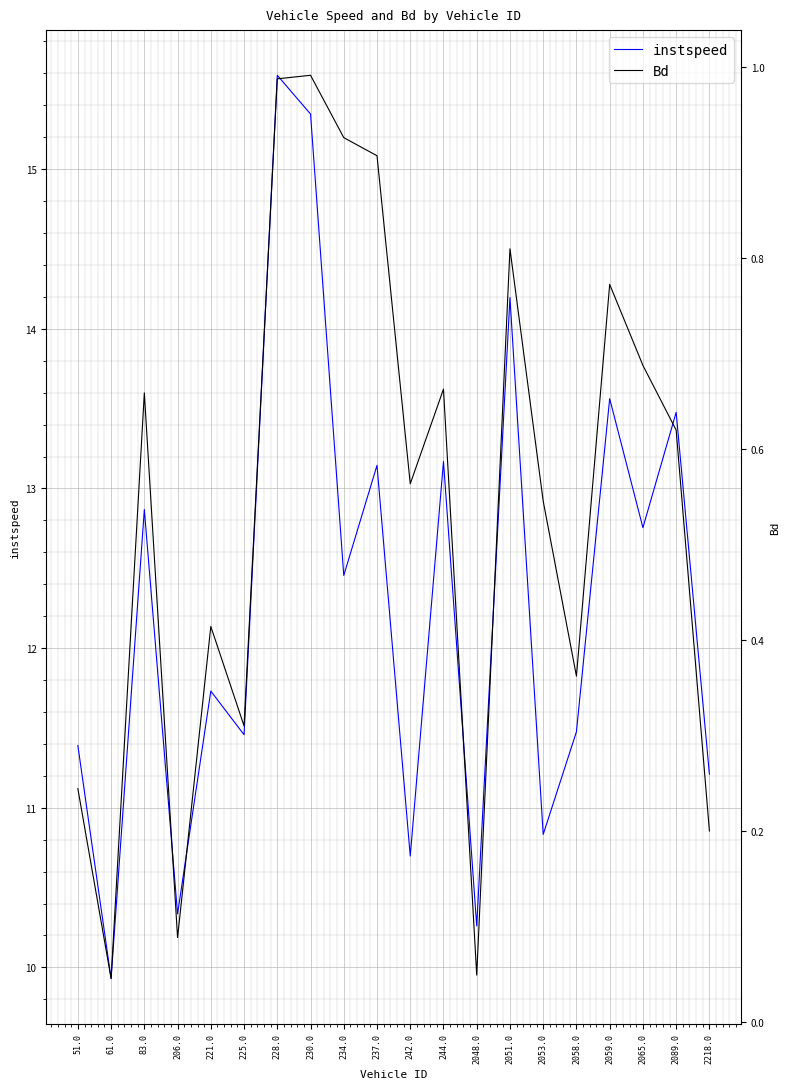

How many interior local peaks does the Bd series have?

6